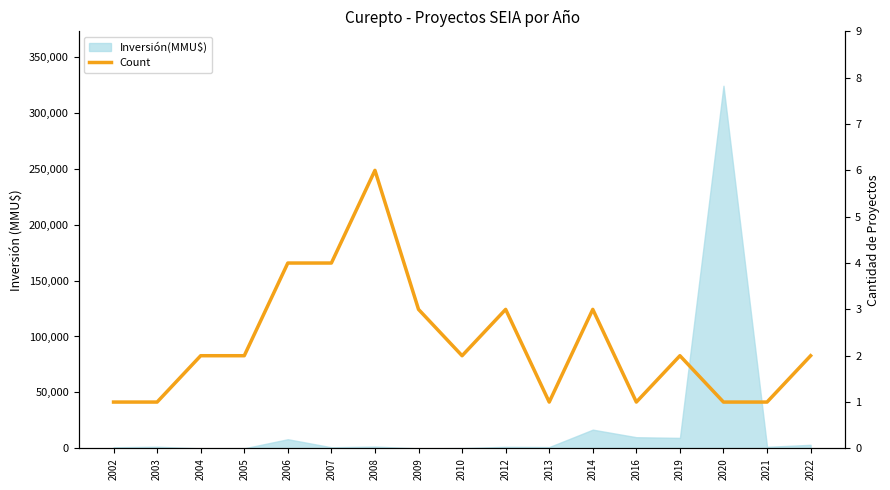

What is the difference between the second highest and second lowest values?

3